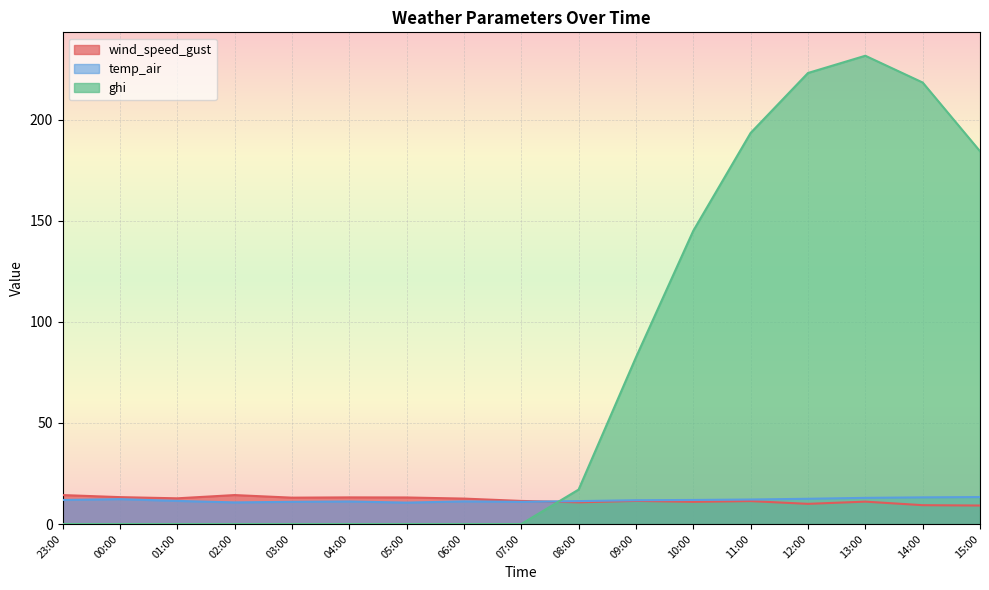

True or false: ghi and temp_air cross at least once.

True